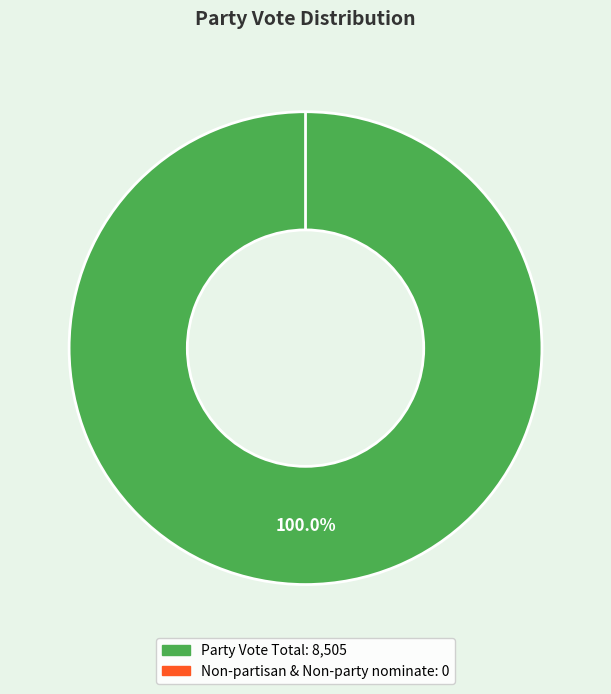

Which slice represents more than half of the pie?

Party Vote Total